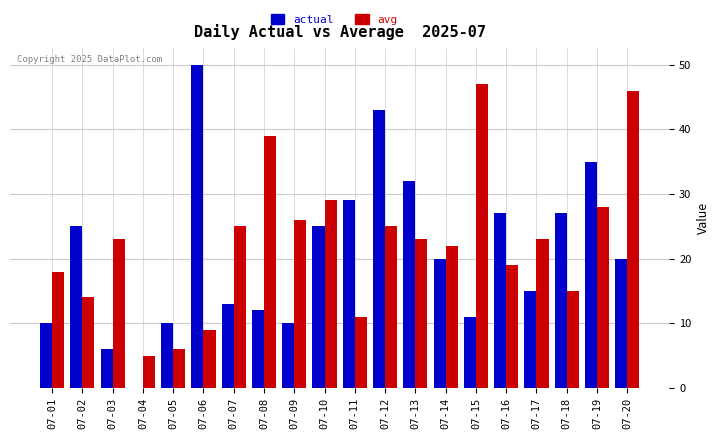

The avg series shows 23 at 07-13. True or false?

True